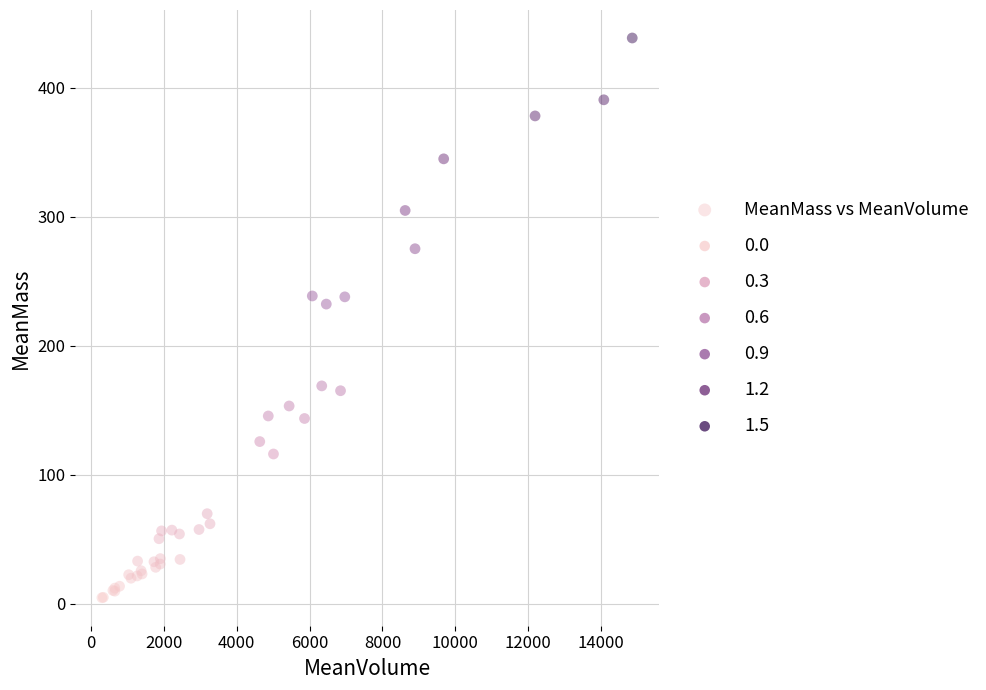

What Y value in the scatter plot is closest to 221?

232.3